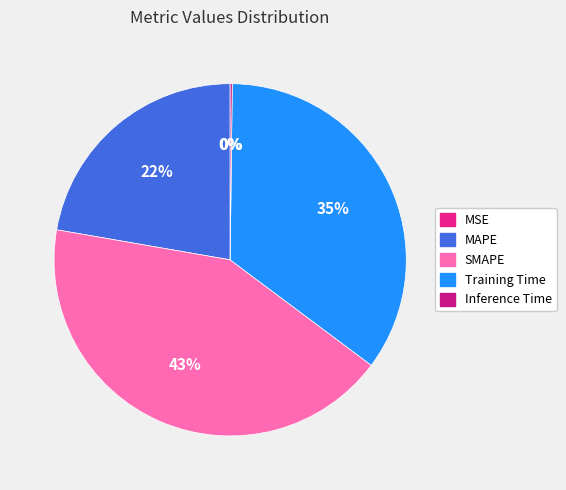

What is the ratio of the value at SMAPE to the value at Training Time?

1.2